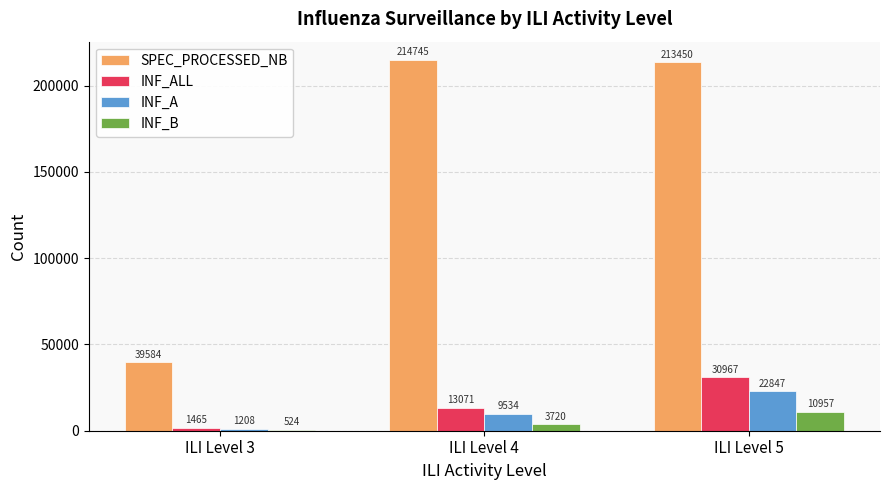

What are all the series names shown in the legend?

SPEC_PROCESSED_NB, INF_ALL, INF_A, INF_B